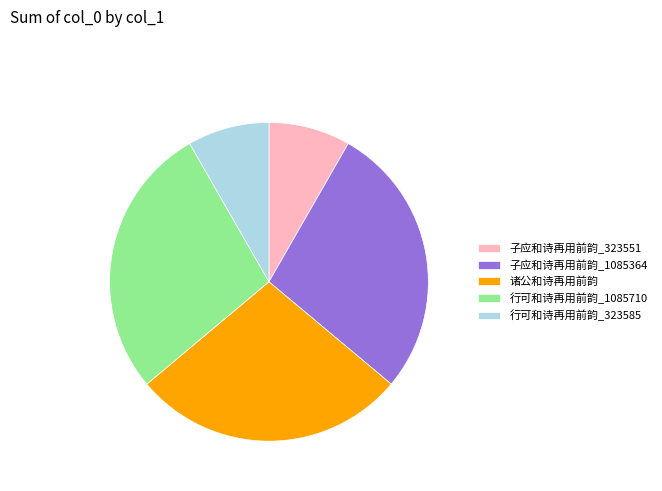

Approximately how many times larger is the value at 行可和诗再用前韵_323585 compared to 行可和诗再用前韵_1085710?

0.3